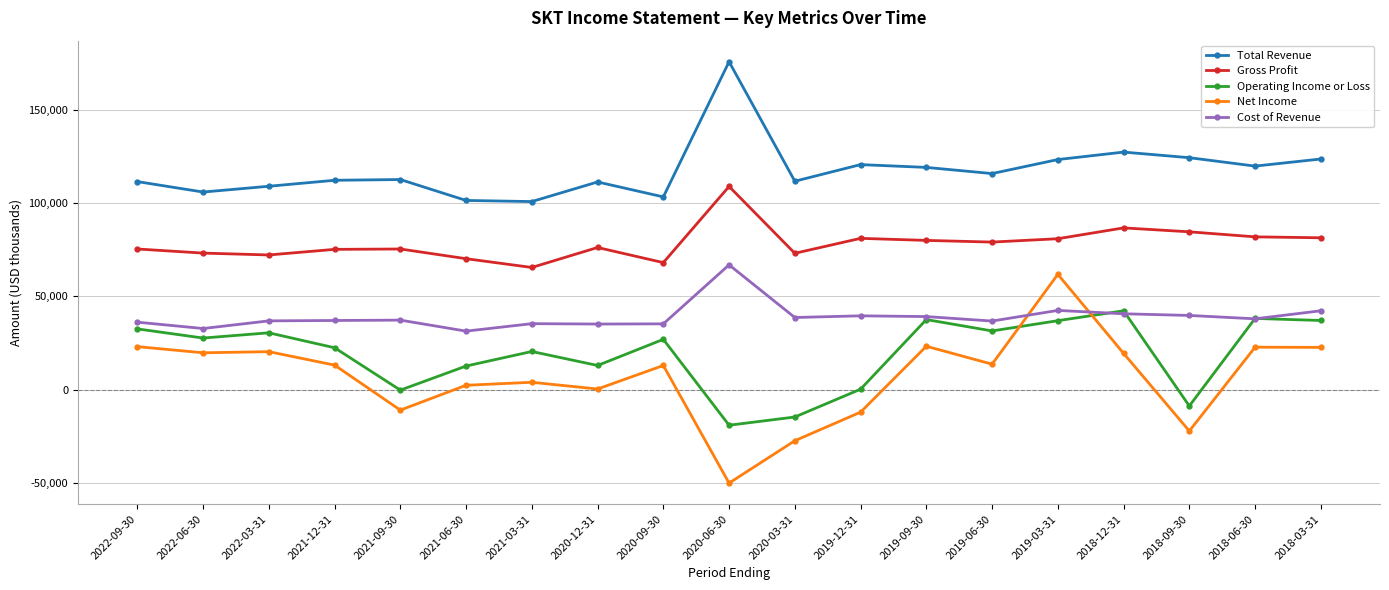

What value does the Cost of Revenue series have at 2021-03-31, to the nearest 50?

35300